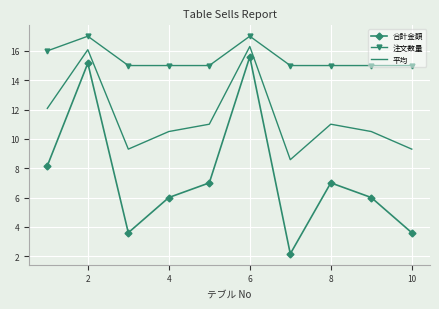

What is the highest value of the 合計金額 series?

15.6